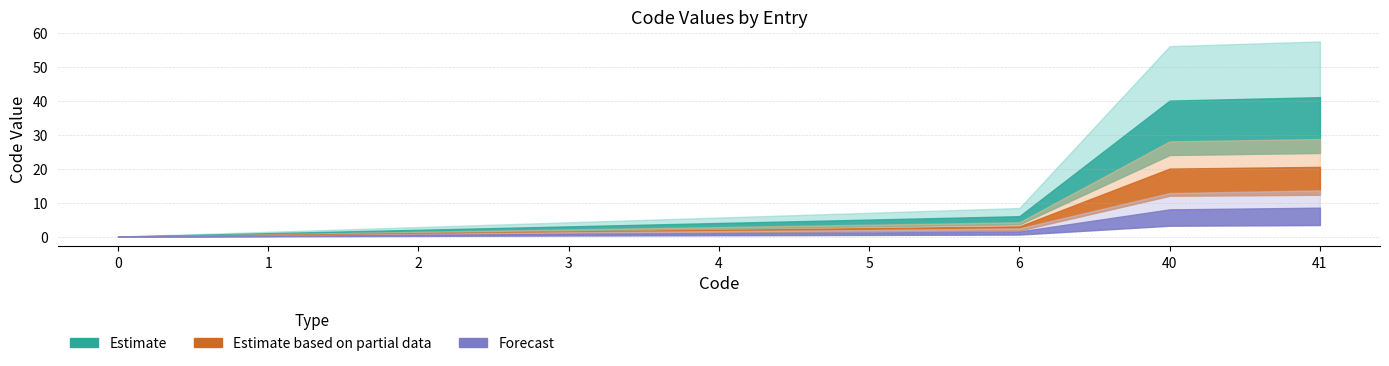

Does the chart have visible grid lines?

Yes